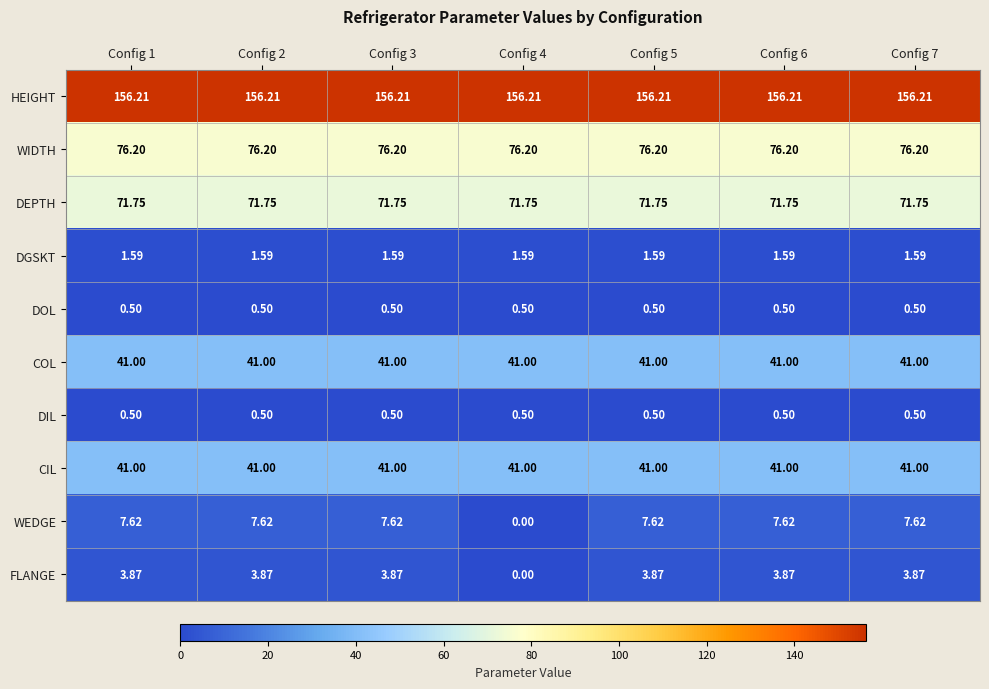

What is the total value across all series at Config 4?

388.8